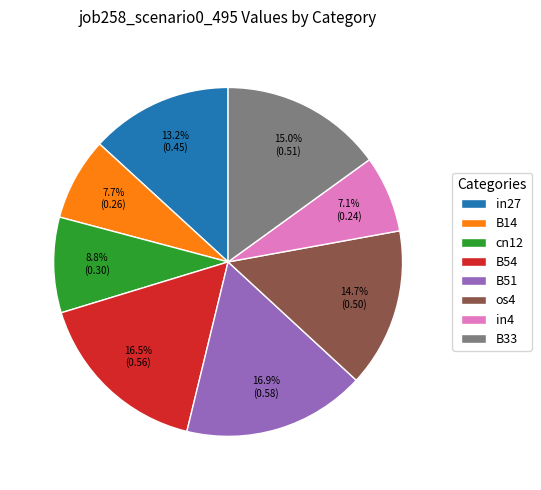

How many slices are in this pie chart?

8